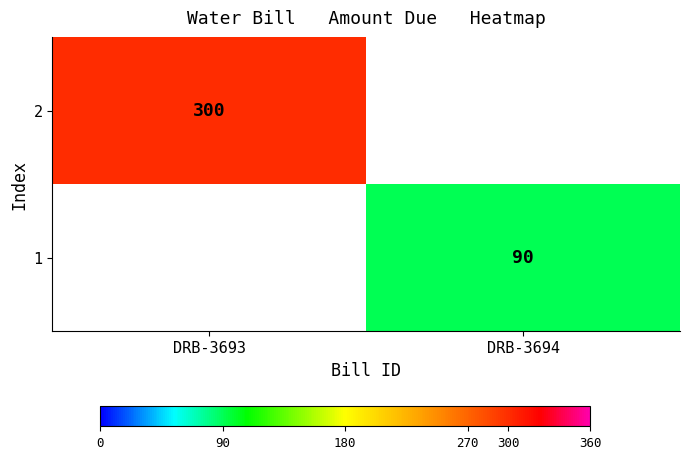

The value of 2 at DRB-3693 is 300. True or false?

True